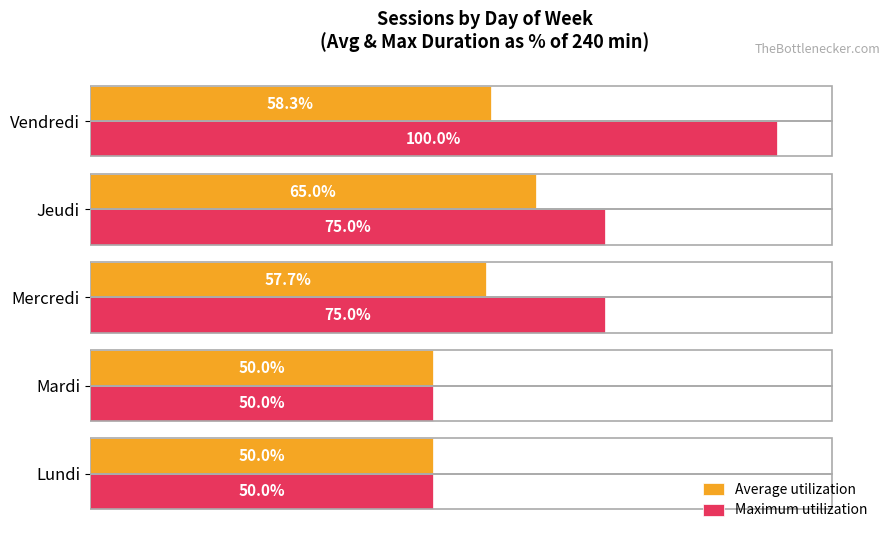

Which series has the widest spread of values?

Maximum utilization